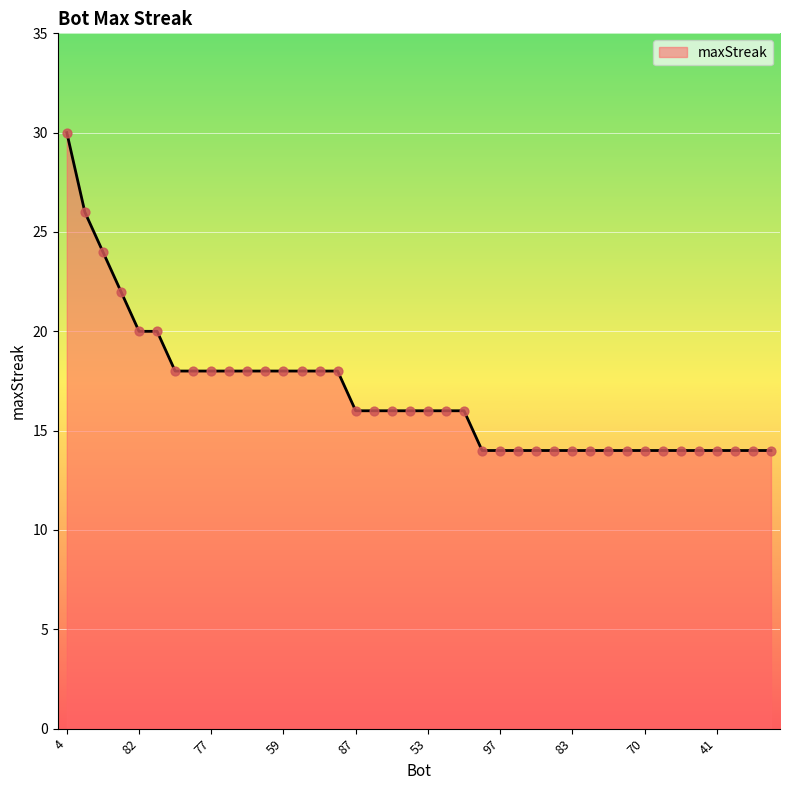

What is the difference between the maximum and minimum values?

16